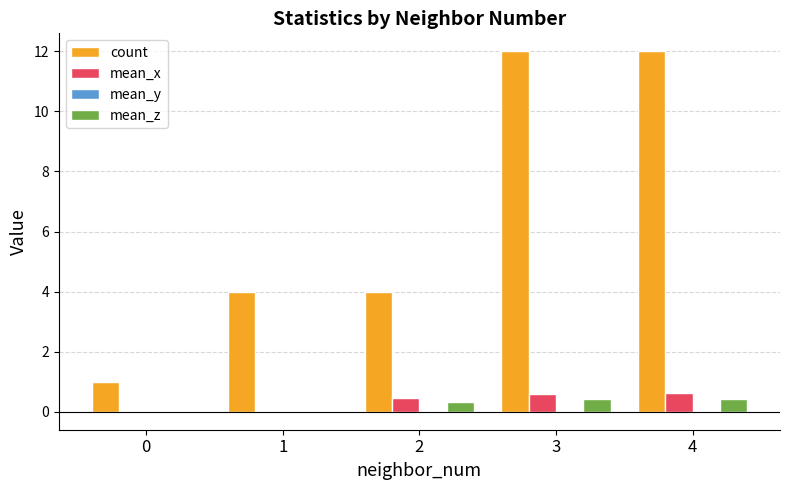

Which series changed the most between 1 and 3?

count